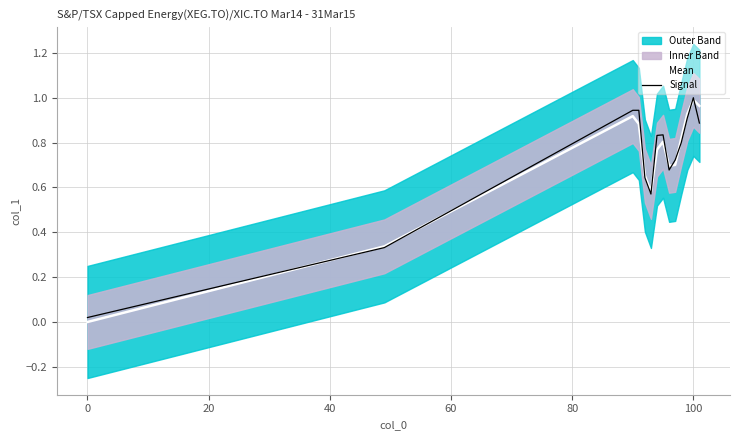

True or false: Mean has a value of 1.0 at 100.

True